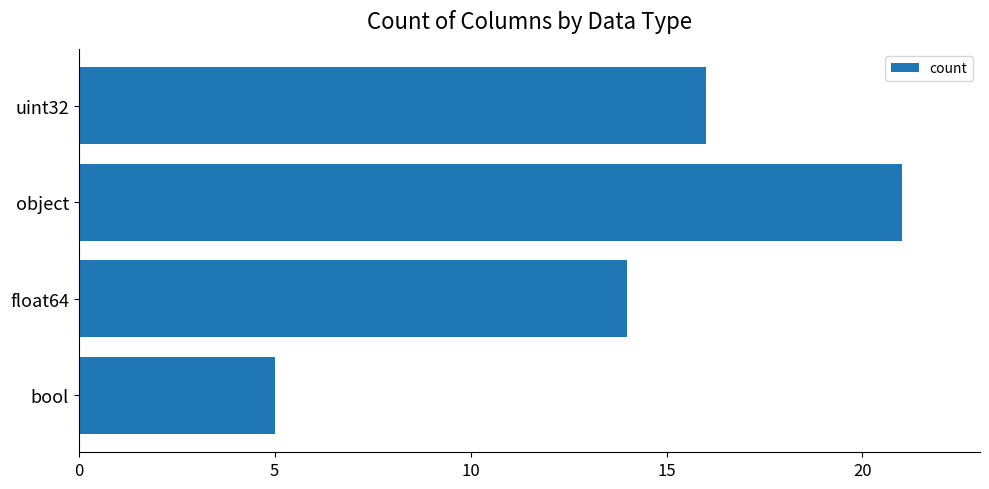

What is the change in value from bool to float64?

+9